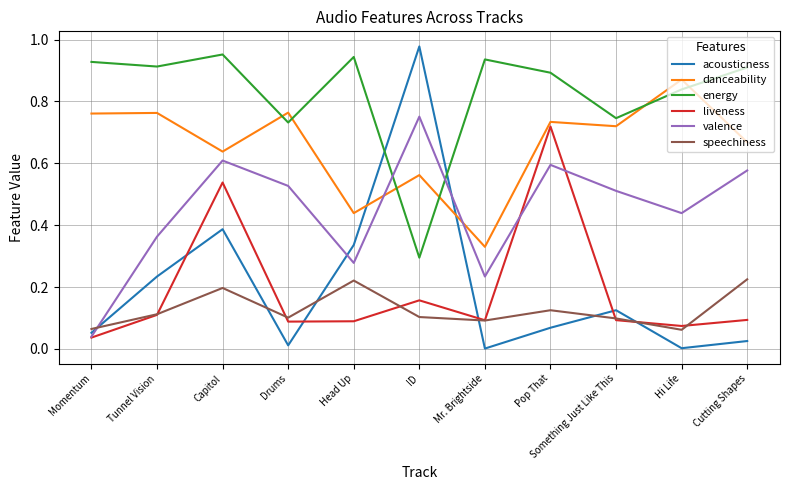

Between Capitol and Drums, which series saw the biggest shift?

liveness